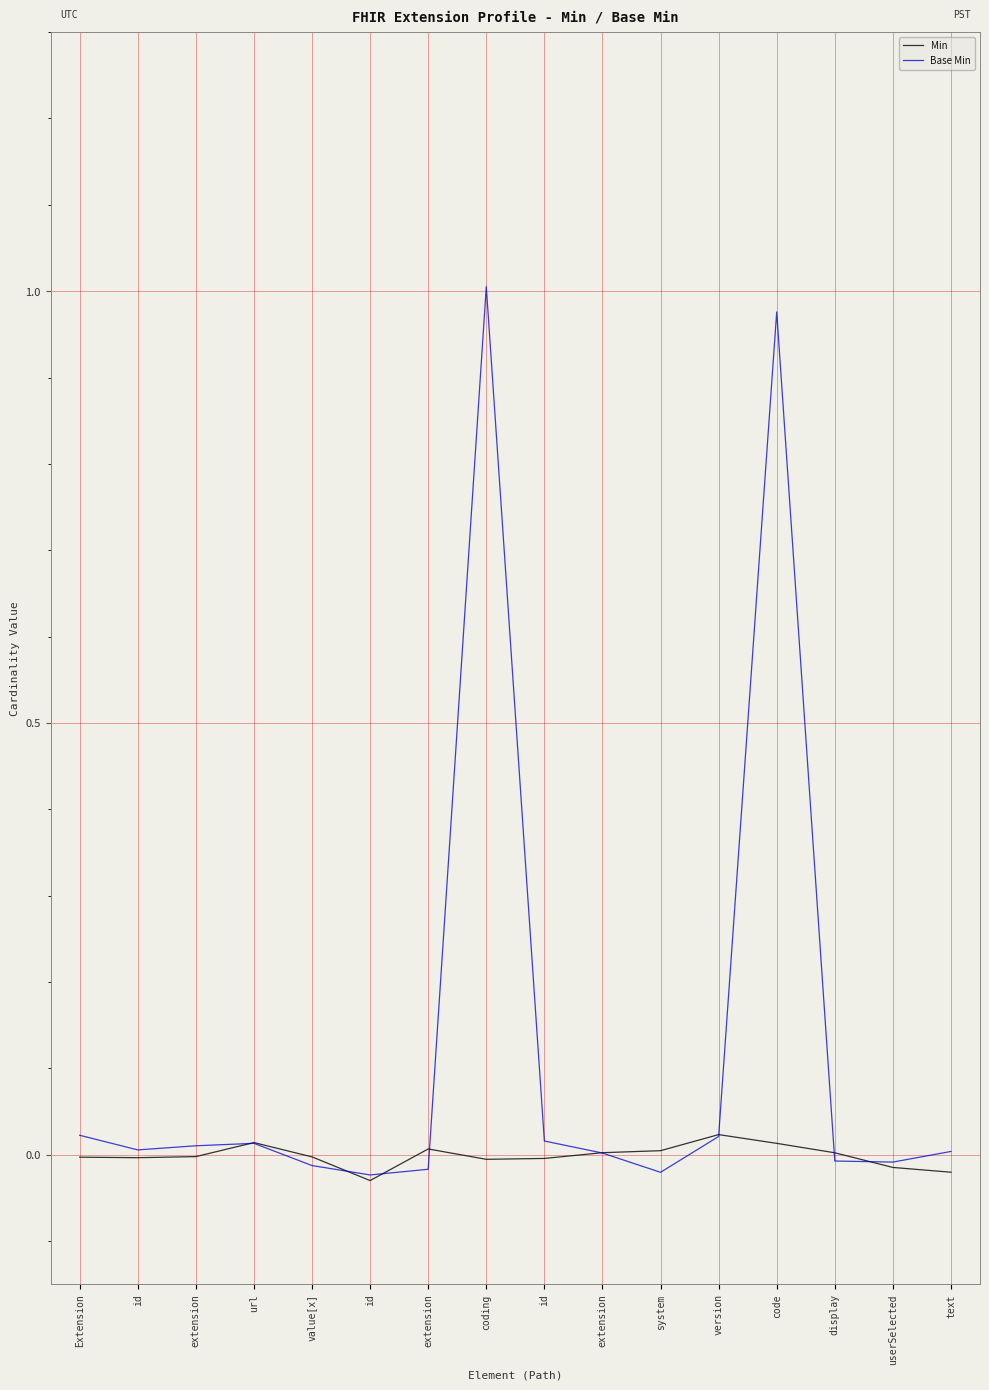

Reading right to left, what are all the values shown in this chart?

Min: -0.0	-0.0	0.0	0.0	0.0	0.0	0.0	-0.0	-0.0	0.0	-0.0	-0.0	0.0	-0.0	-0.0	-0.0
Base Min: 0.0	-0.0	-0.0	1.0	0.0	-0.0	0.0	0.0	1.0	-0.0	-0.0	-0.0	0.0	0.0	0.0	0.0